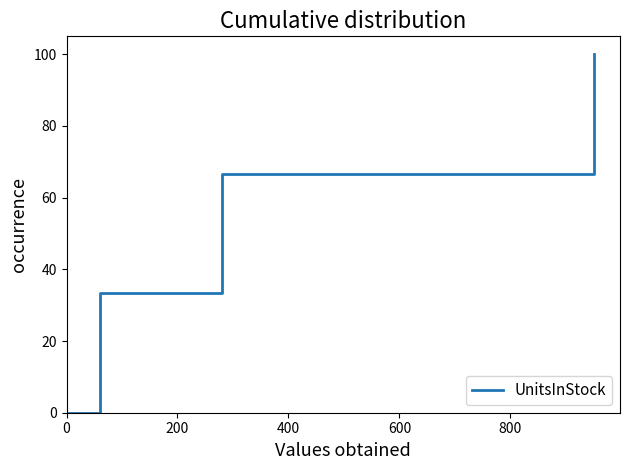

What is the sum of all values?

200.0